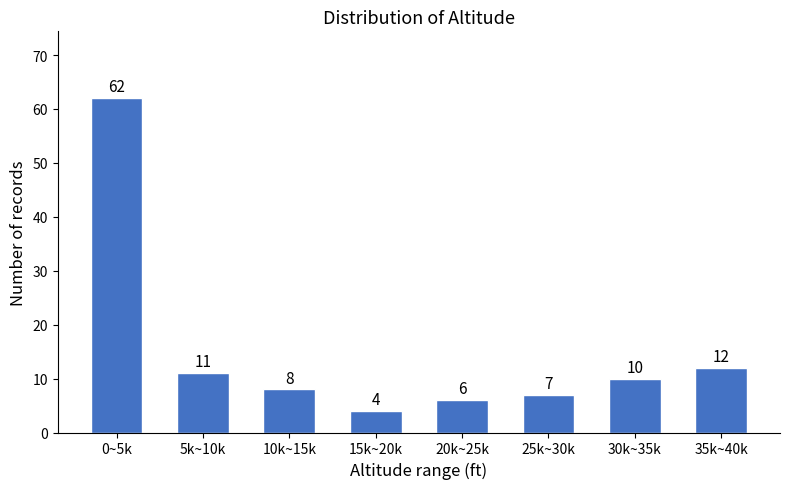

Reading left to right, transcribe all the data shown in this chart.

0~5k=62	5k~10k=11	10k~15k=8	15k~20k=4	20k~25k=6	25k~30k=7	30k~35k=10	35k~40k=12